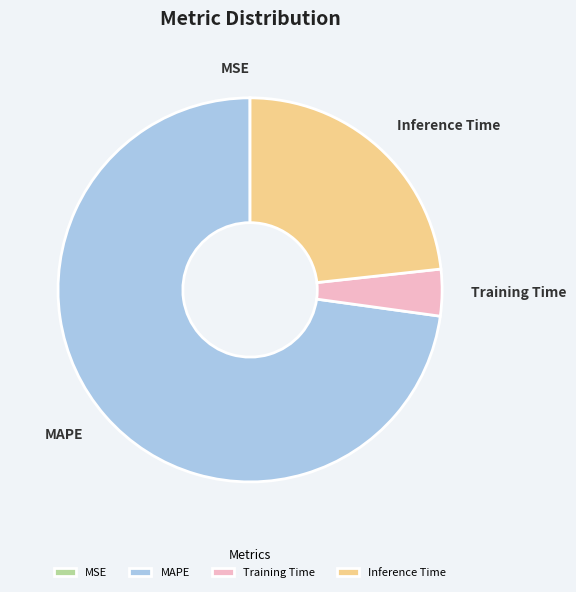

Does Inference Time account for over 50% of the chart?

No